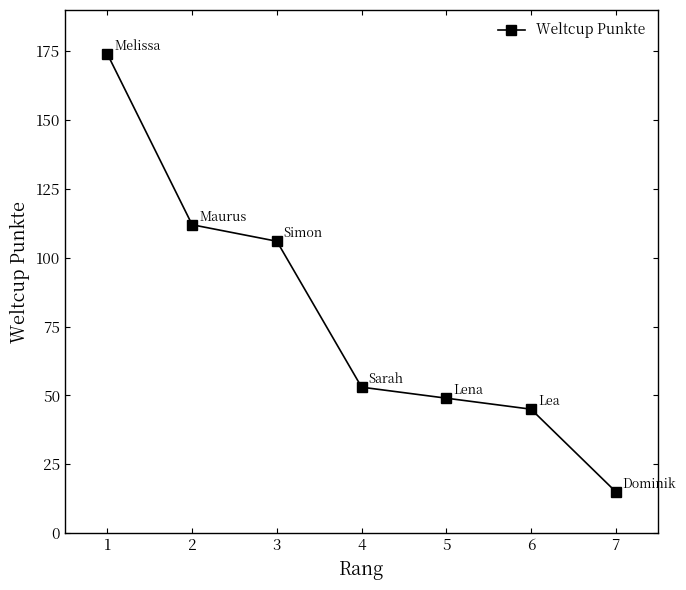

At which label is the value closest to 94?

3